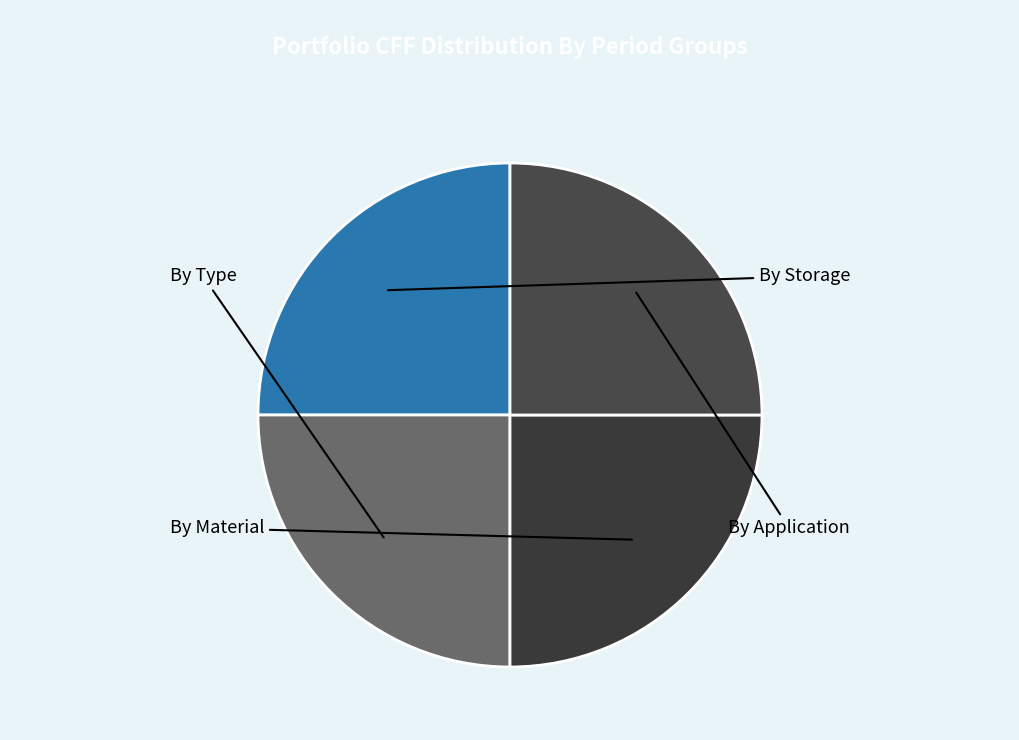

Count the number of slices in the pie.

4